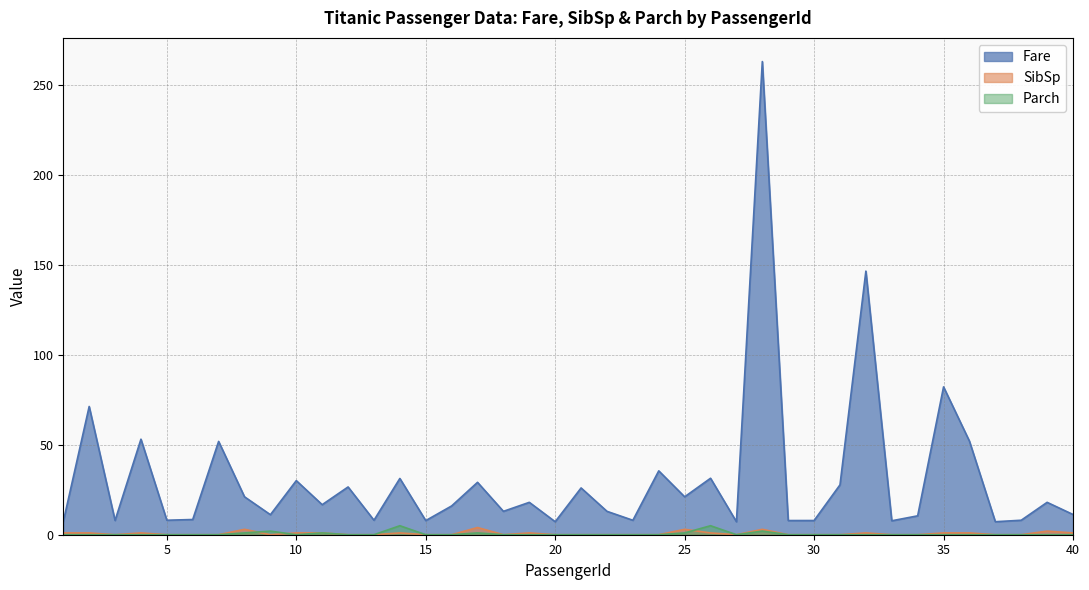

Does the chart have visible grid lines?

Yes